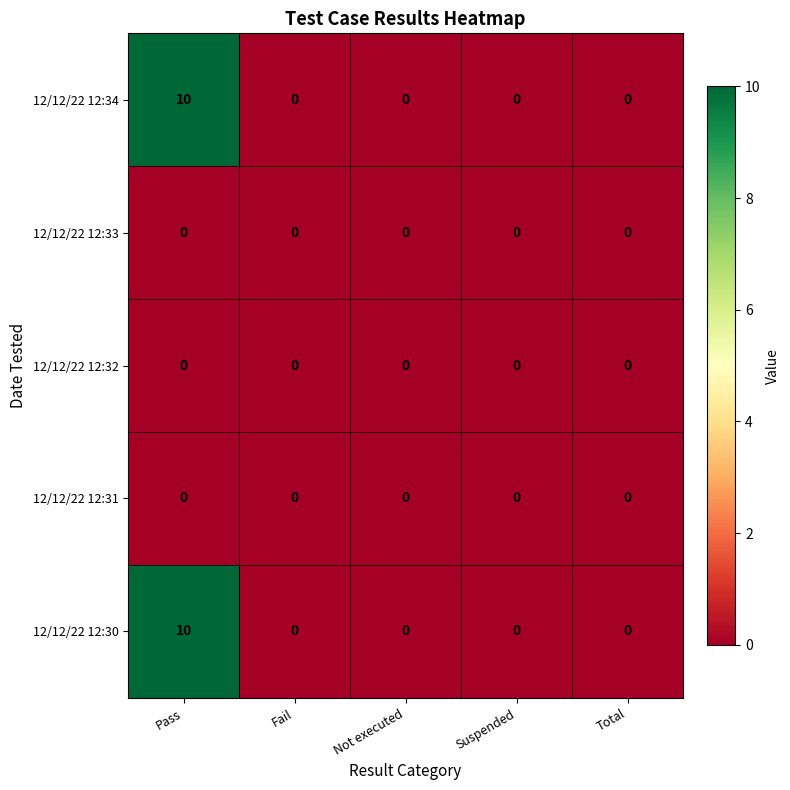

How many distinct data groups are displayed?

5